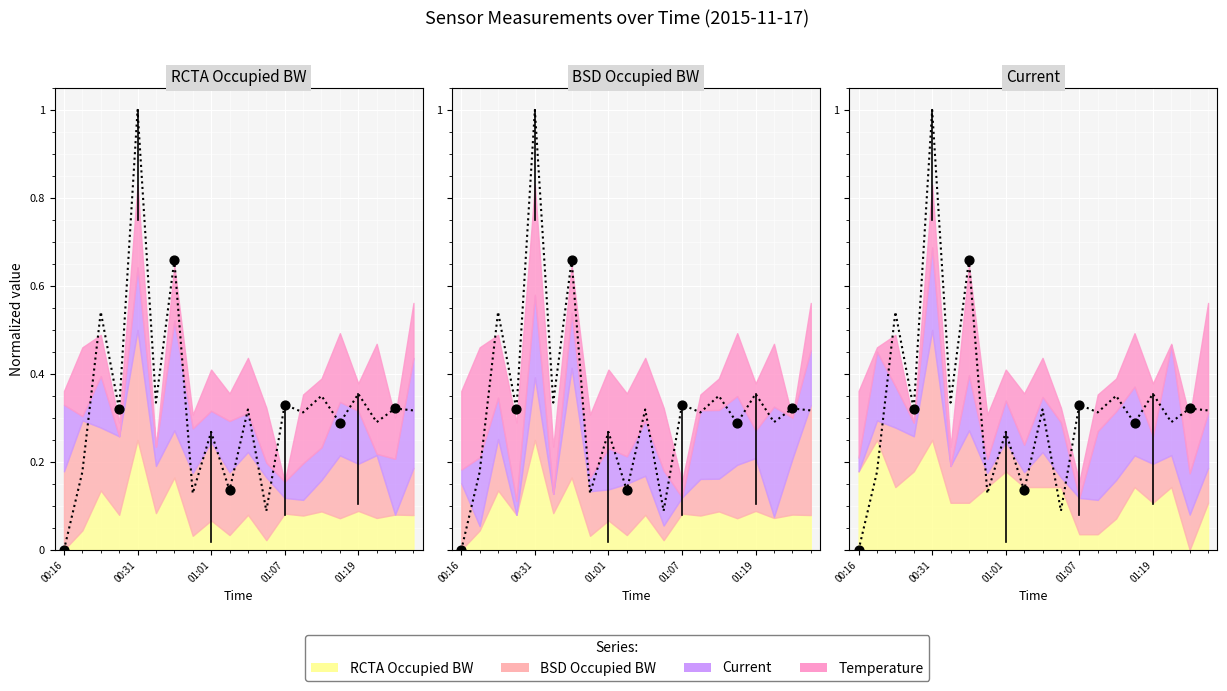

Between 16 and 14, which is larger?

16